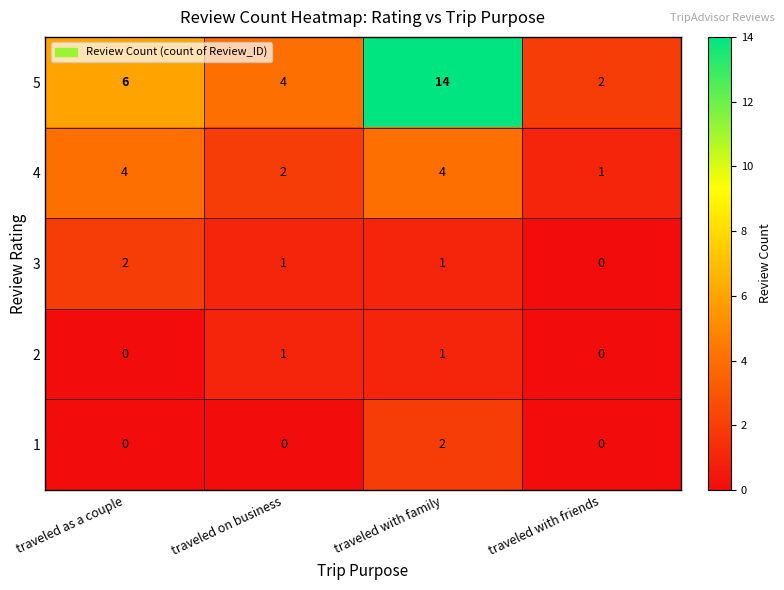

Count the 4 values in the range 2 to 4.

3